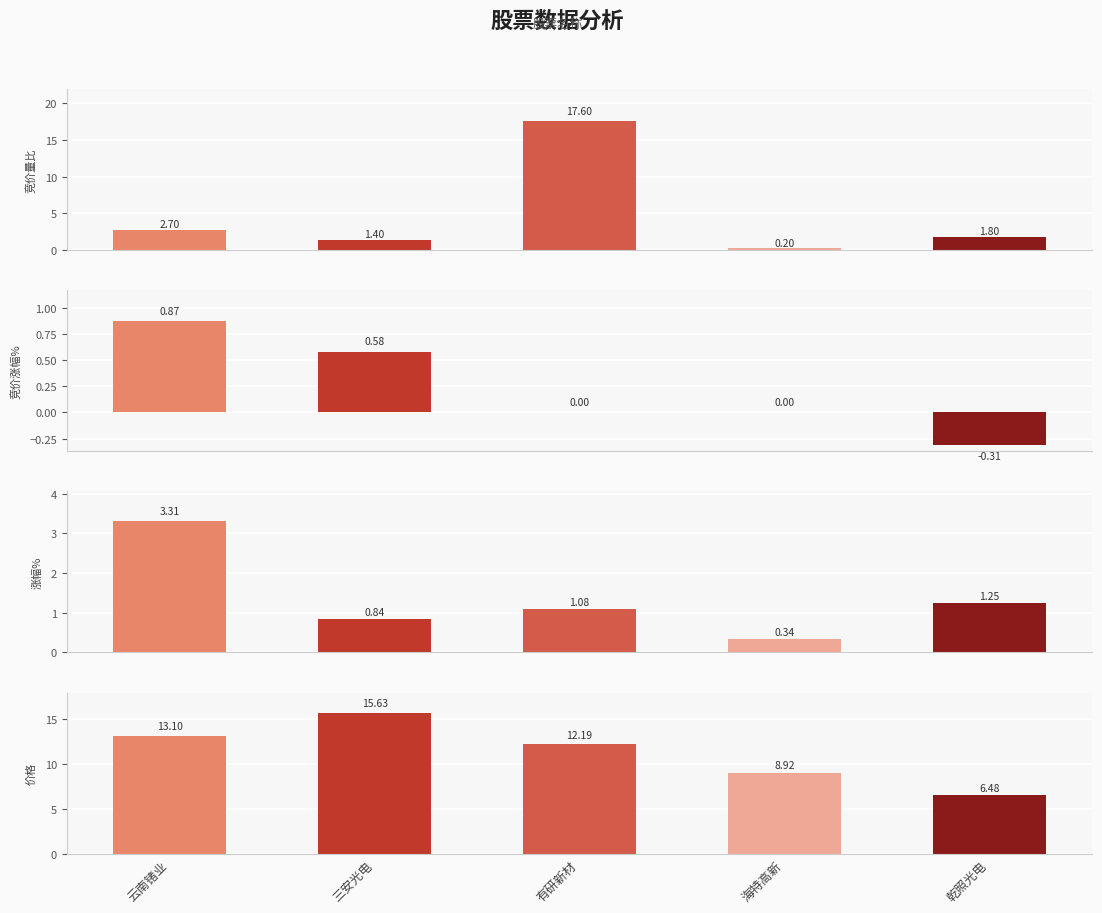

Reading left to right, what are all the values shown in this chart?

竞价量比: 2.7	1.4	17.6	0.2	1.8
竞价涨幅%: 0.9	0.6	0.0	0.0	-0.3
涨幅%: 3.3	0.8	1.1	0.3	1.2
价格: 13.1	15.6	12.2	8.9	6.5